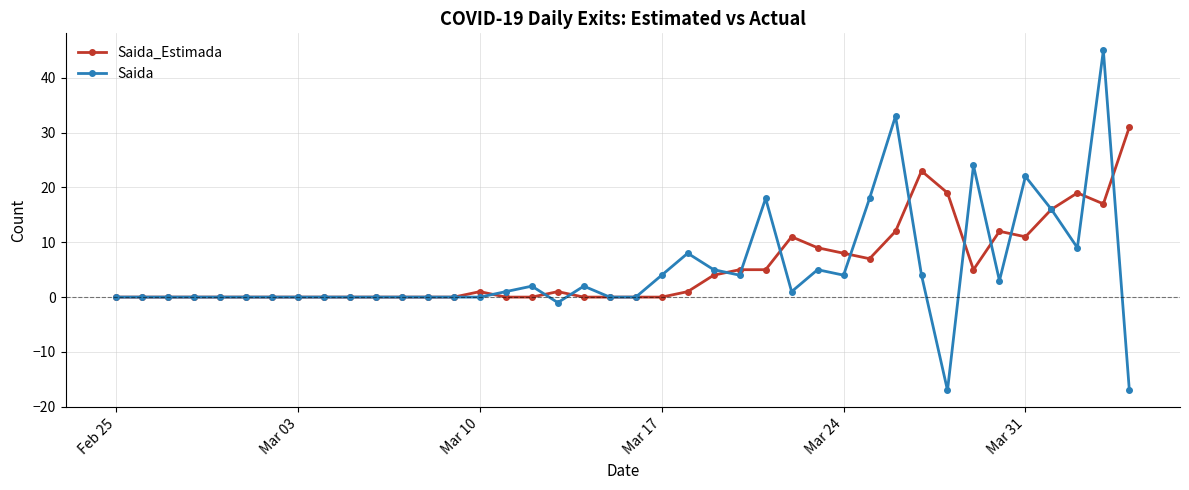

Reading left to right, list all the values displayed in this chart.

Saida_Estimada: 0	0	0	0	0	0	0	0	0	0	0	0	0	0	1	0	0	1	0	0	0	0	1	4	5	5	11	9	8	7	12	23	19	5	12	11	16	19	17	31
Saida: 0	0	0	0	0	0	0	0	0	0	0	0	0	0	0	1	2	-1	2	0	0	4	8	5	4	18	1	5	4	18	33	4	-17	24	3	22	16	9	45	-17